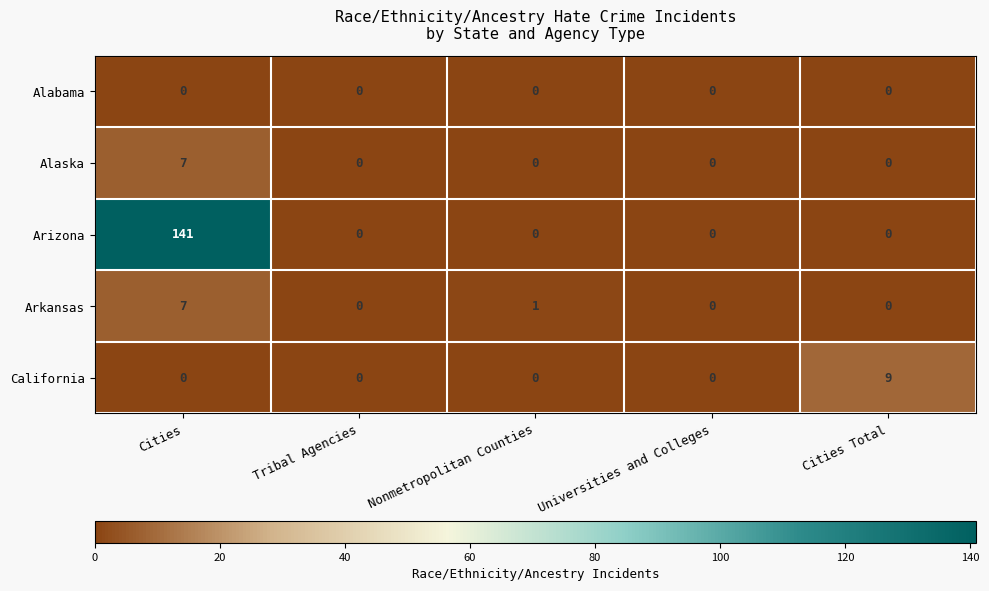

How many values in Arkansas are above zero?

2